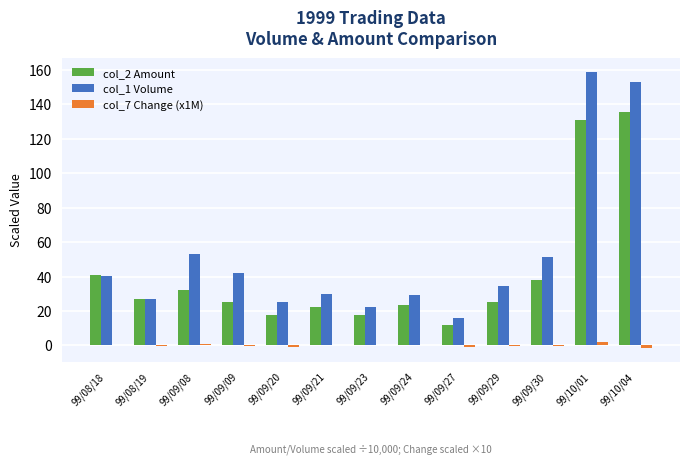

At which category does the chart reach its peak across all series?

99/10/01